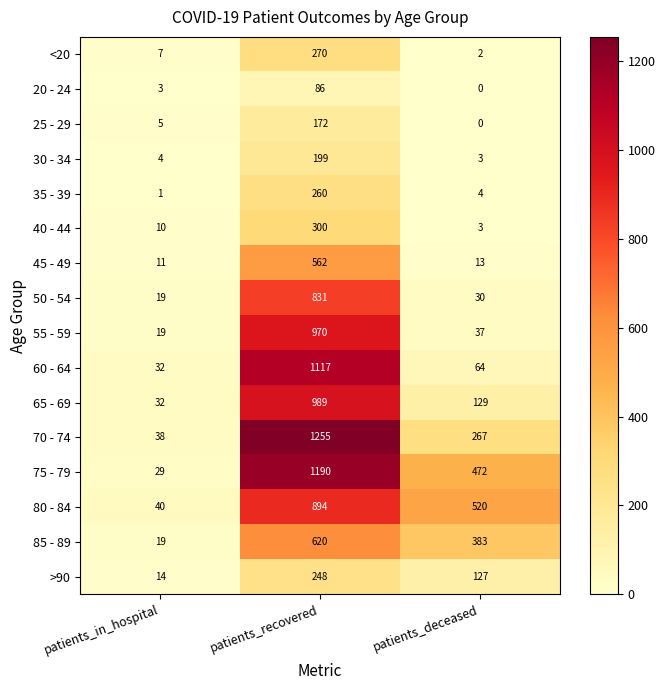

At which category does the chart reach its peak across all series?

patients_recovered